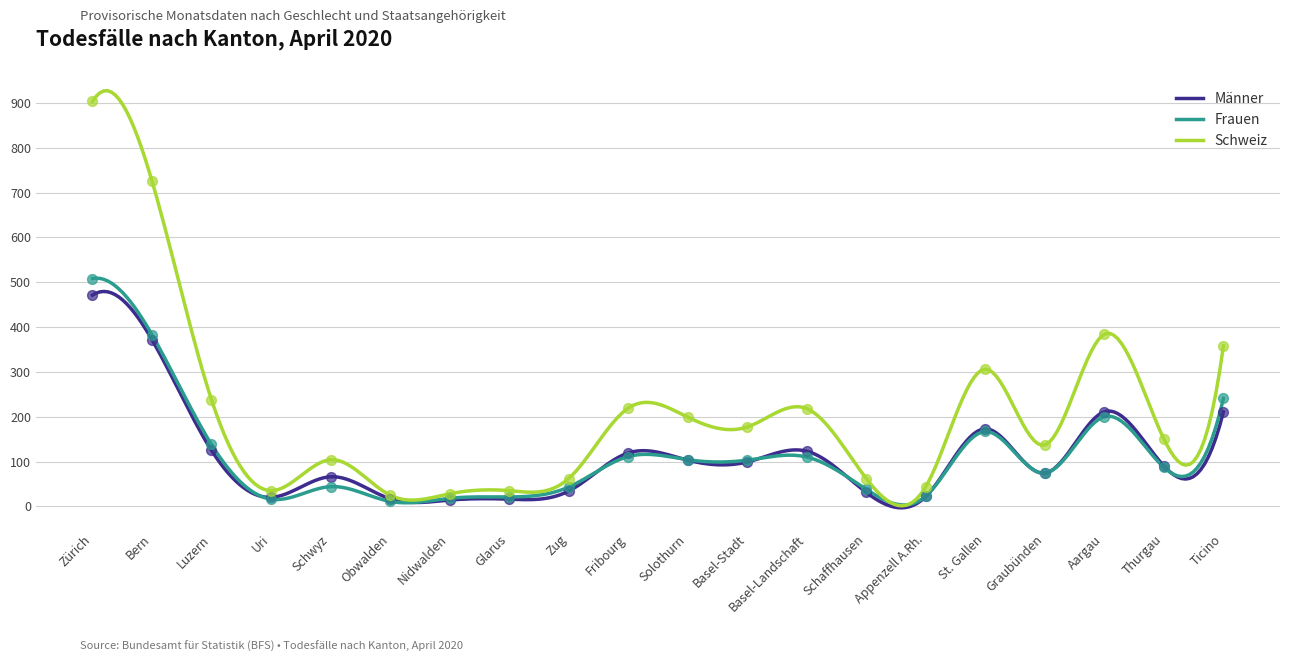

Which series reaches the minimum Y coordinate?

Frauen